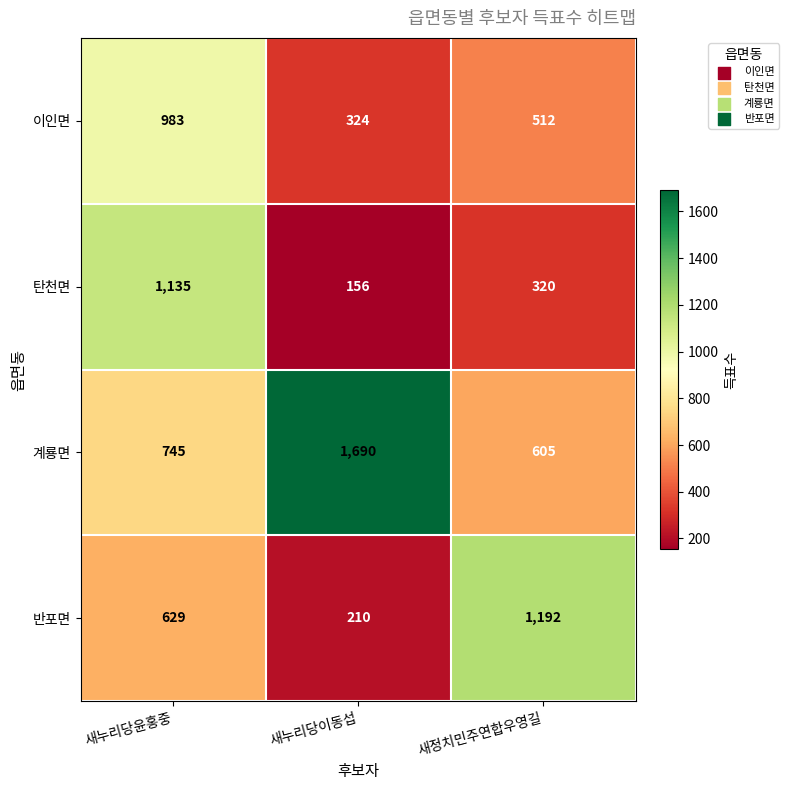

The 이인면 series shows 233 at 새정치민주연합우영길. True or false?

False